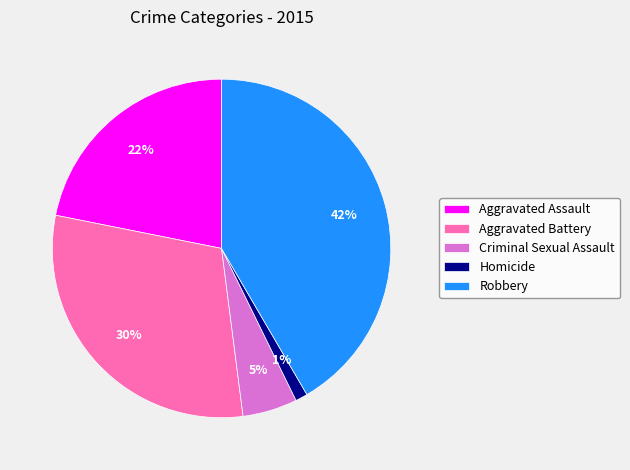

Does any single category account for the majority?

No